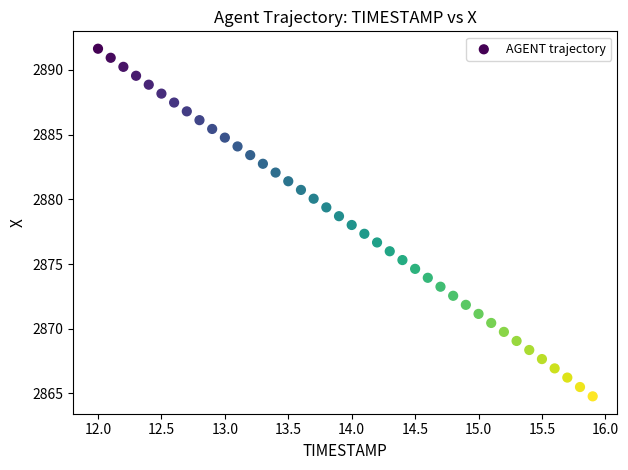

What is the range of Y values (max minus min)?

26.9